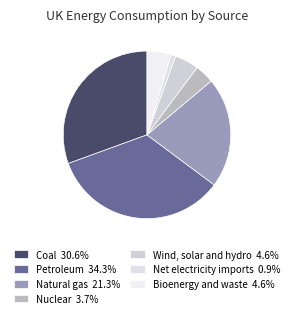

How many slices are in this pie chart?

7